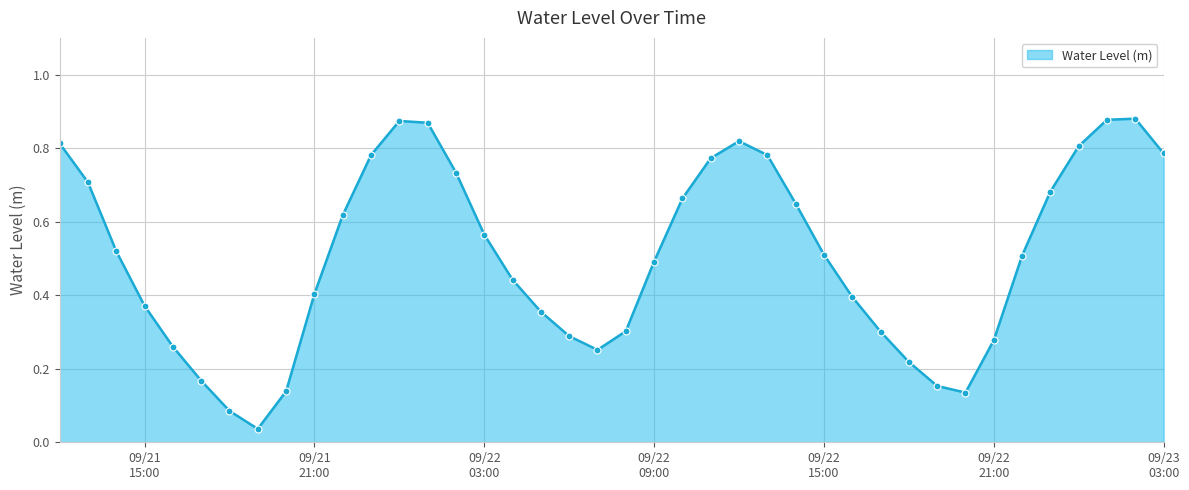

How many points are lower than both their immediate neighbors (excluding endpoints)?

3